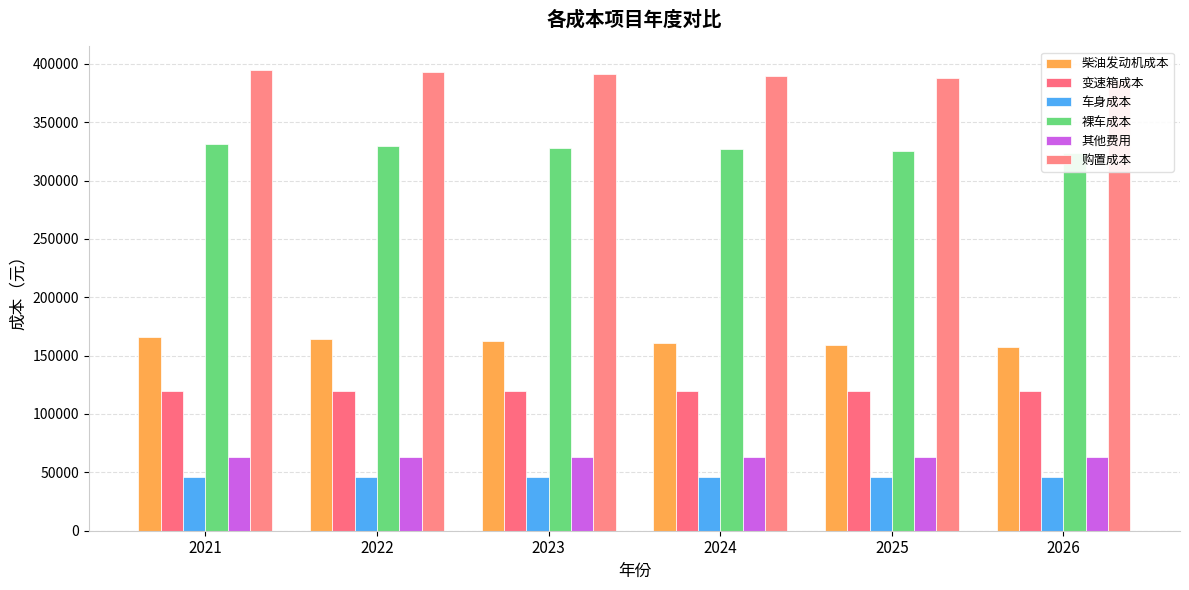

Which label corresponds to the largest value in the chart?

2021